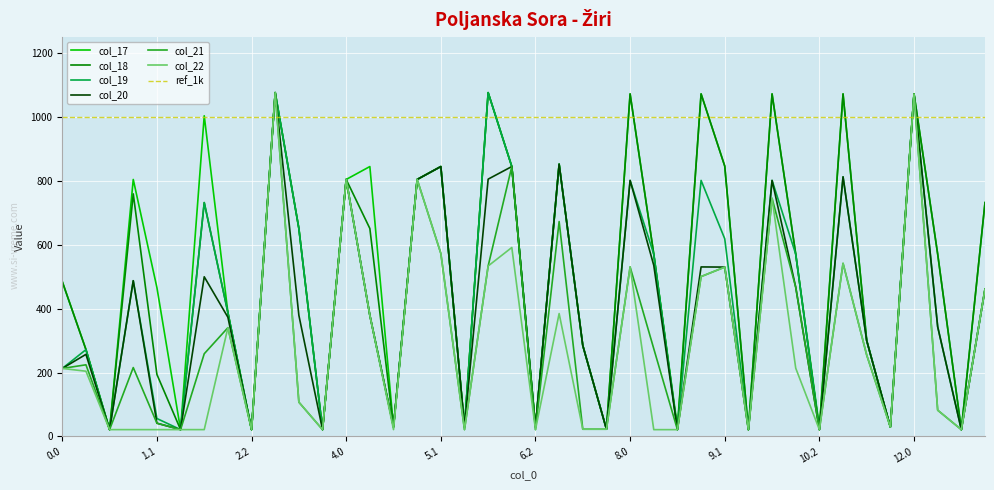

What is the spread (max minus min) of values at 3.1?

543.4